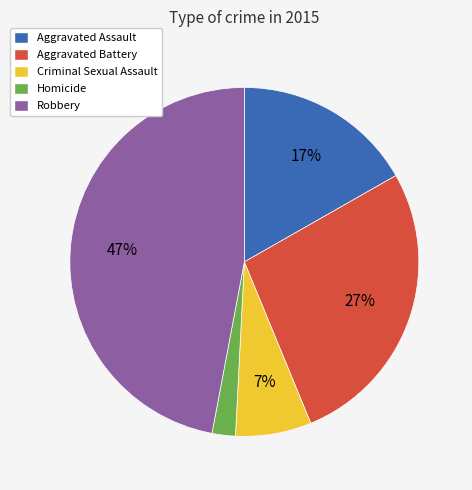

What is the ratio of the value at Aggravated Battery to the value at Robbery?

0.6